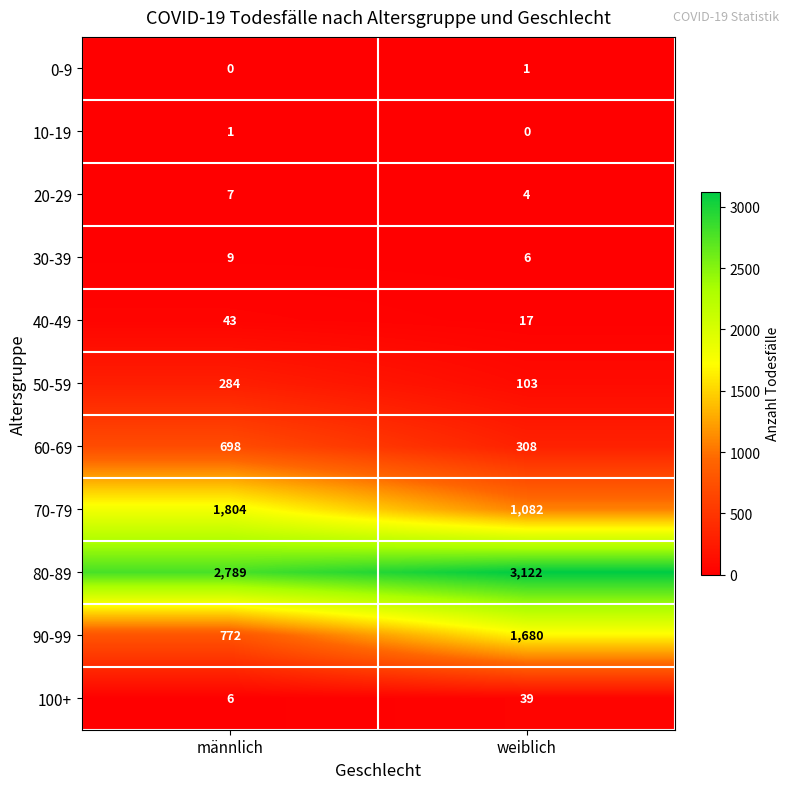

What is the difference between the maximum and minimum values in the 70-79 series?

722